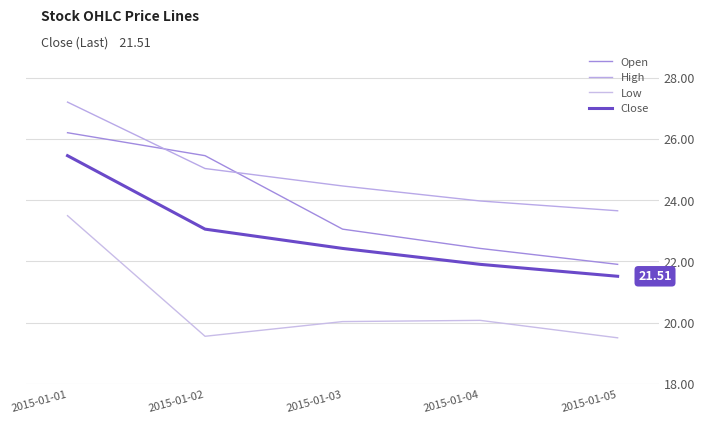

How many lines are shown in the chart?

4